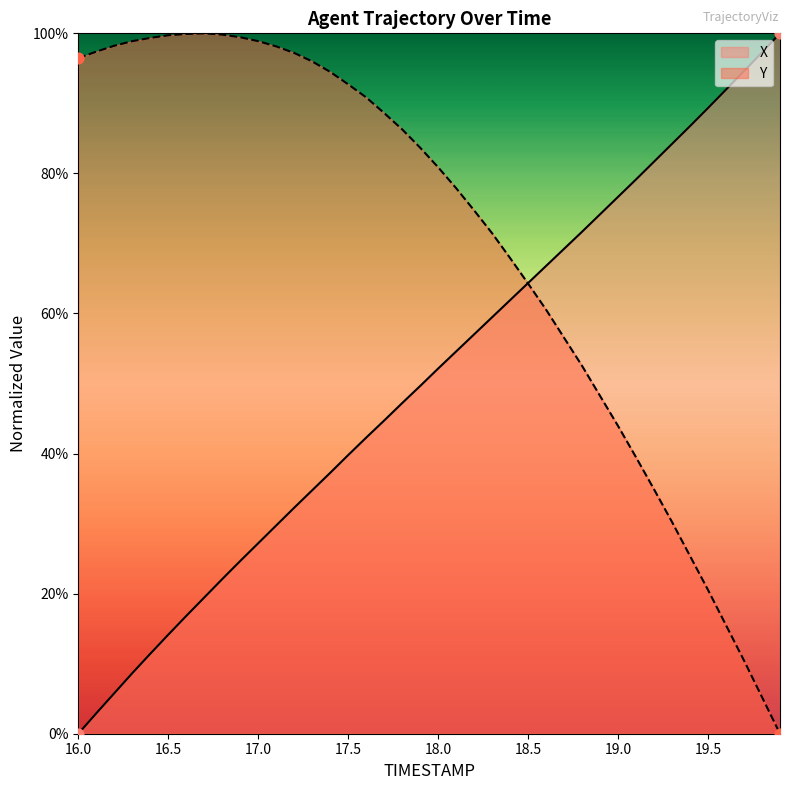

At how many categories does at least one series exceed 20?

40